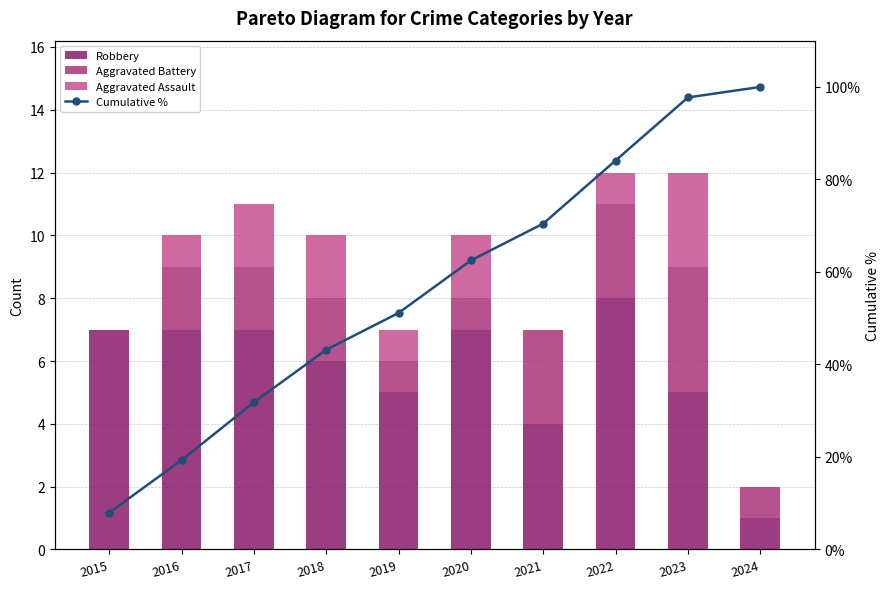

What is the average value of the Robbery series?

5.7